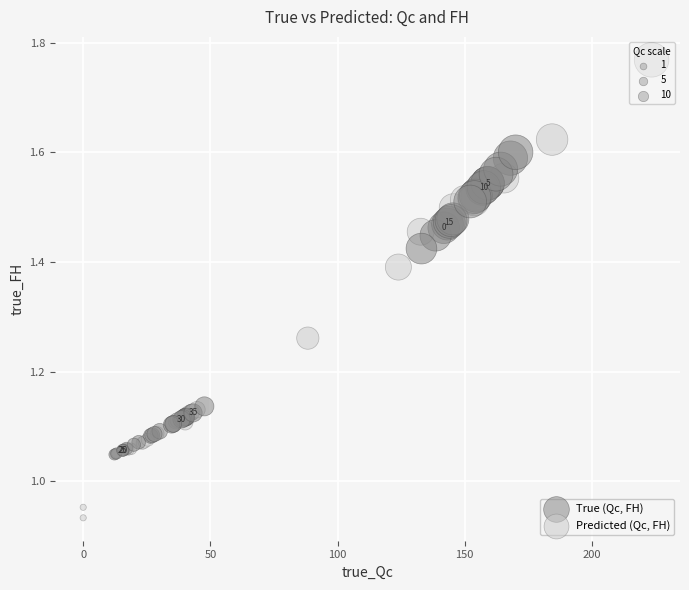

Which series reaches the minimum Y coordinate?

Predicted (Qc, FH)